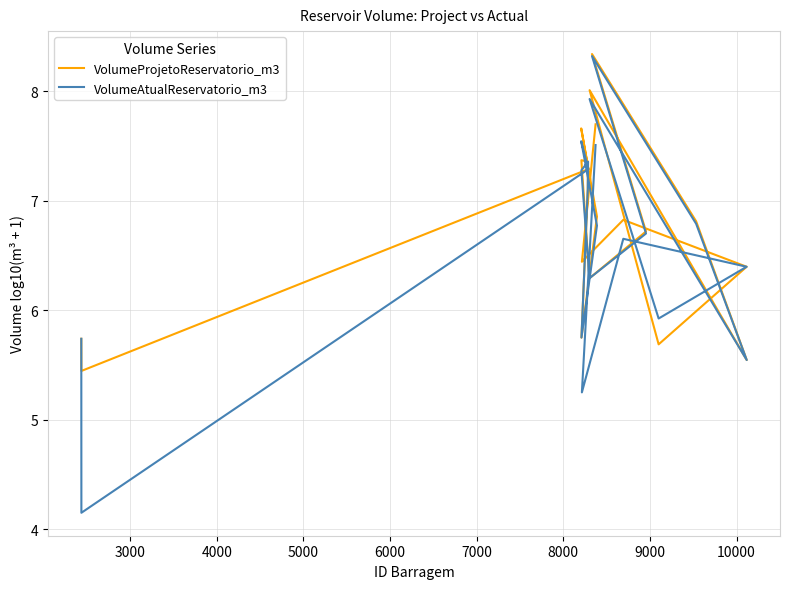

How many interior local peaks does the VolumeAtualReservatorio_m3 series have?

5